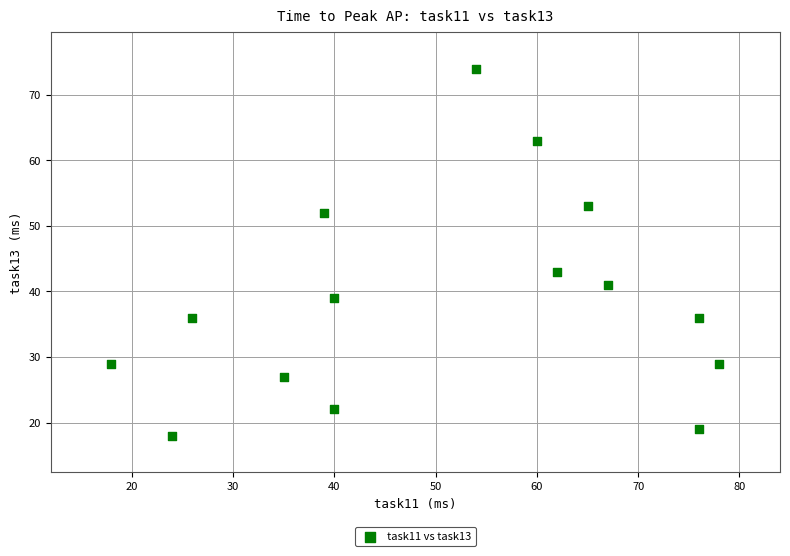

What is the range of X values (max minus min)?

60